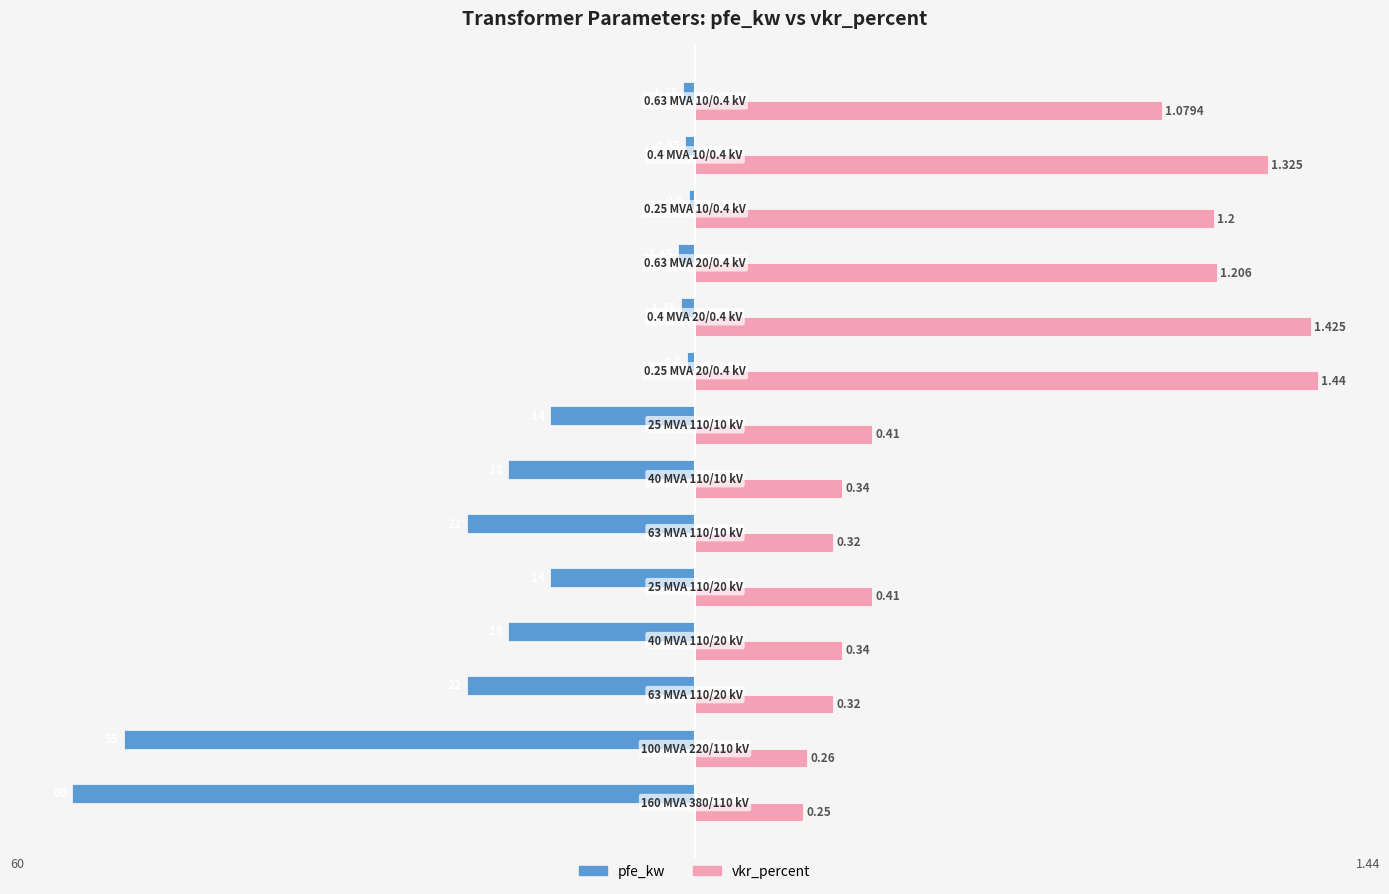

What are all the series names shown in the legend?

pfe_kw, vkr_percent